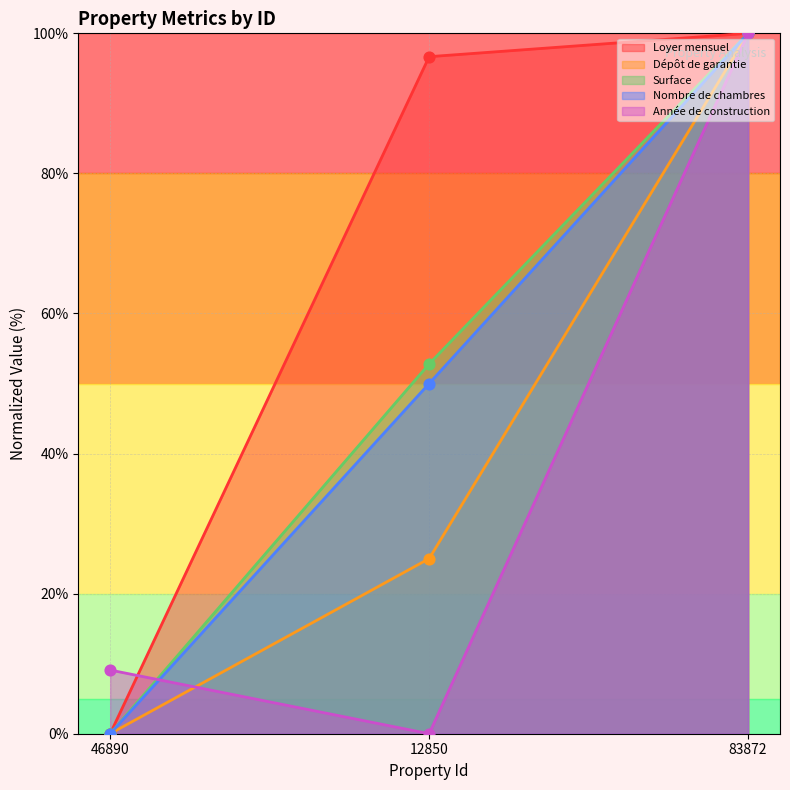

Which series contains the lowest Y value?

Loyer mensuel